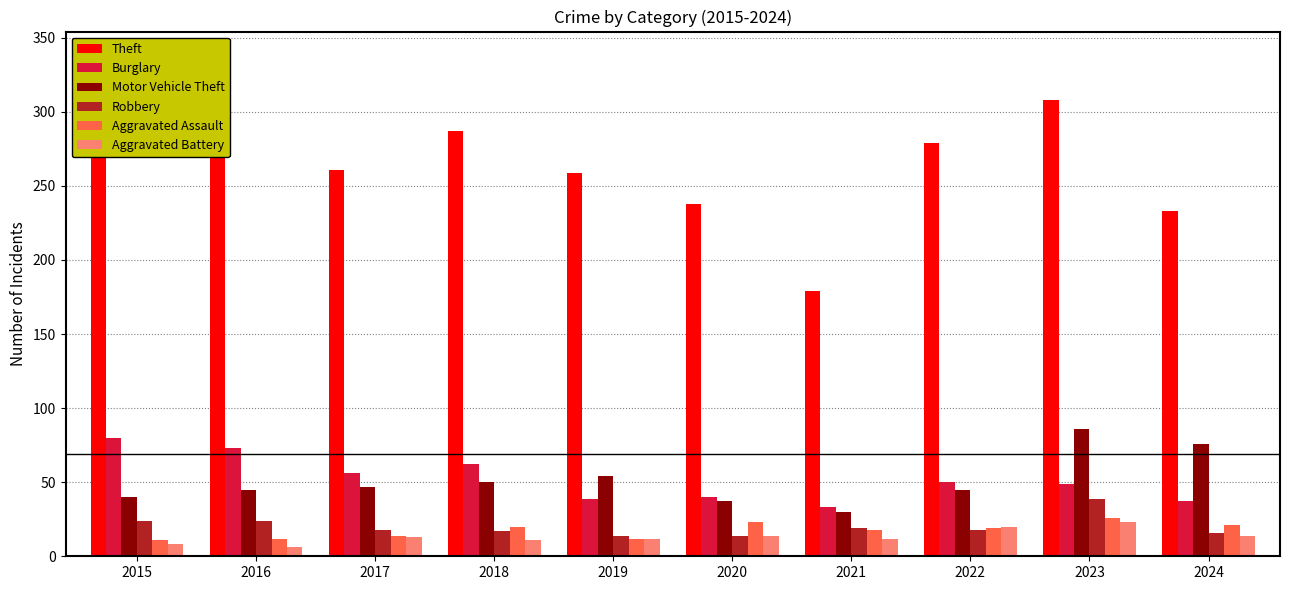

At which label does Aggravated Assault reach its peak?

2023